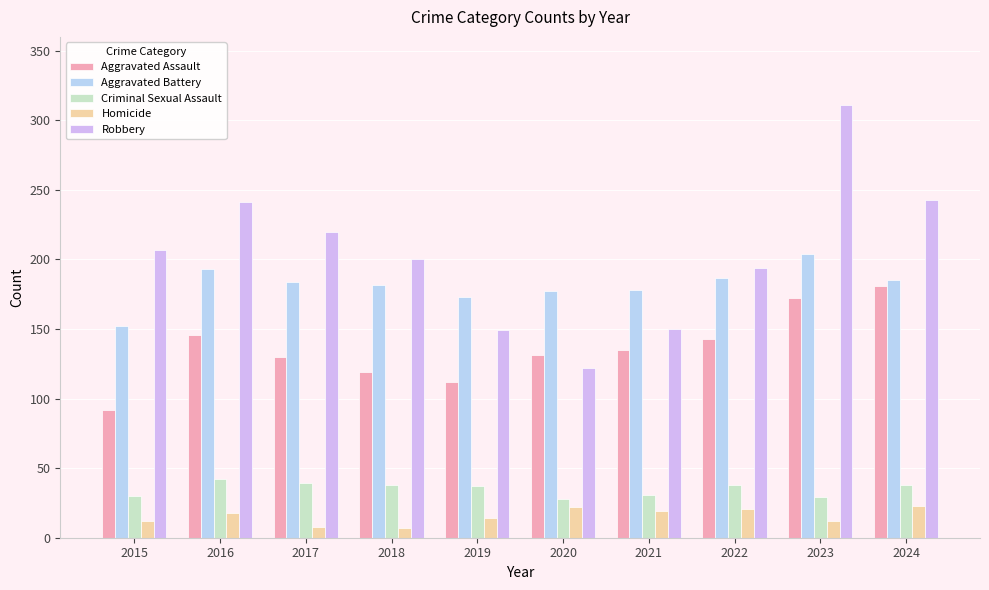

What is the minimum value for Criminal Sexual Assault?

28